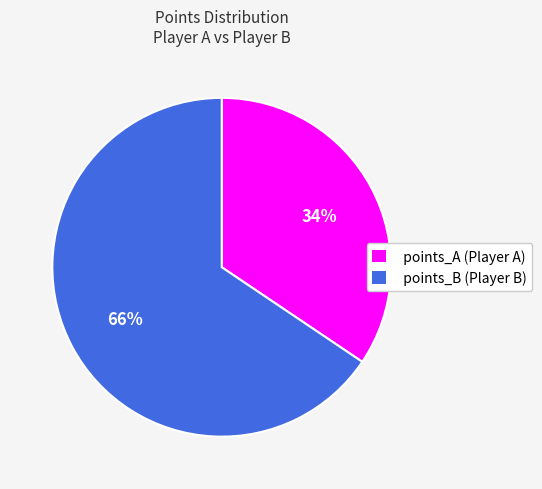

Is the sum of points_B (Player B) and points_A (Player A) greater than half?

Yes